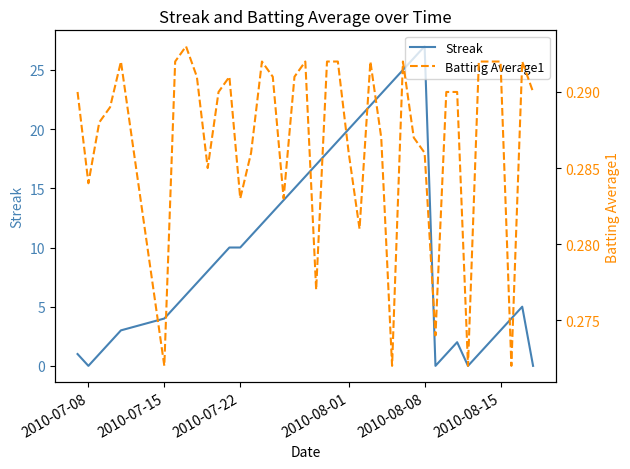

Reading left to right, what are all the values shown in this chart?

Streak: 1.0	0.0	1.0	2.0	3.0	4.0	5.0	6.0	7.0	8.0	9.0	10.0	10.0	11.0	12.0	13.0	14.0	15.0	16.0	17.0	18.0	19.0	20.0	21.0	22.0	23.0	24.0	25.0	26.0	27.0	0.0	1.0	2.0	0.0	1.0	2.0	3.0	4.0	5.0	0.0
Batting Average1: 0.3	0.3	0.3	0.3	0.3	0.3	0.3	0.3	0.3	0.3	0.3	0.3	0.3	0.3	0.3	0.3	0.3	0.3	0.3	0.3	0.3	0.3	0.3	0.3	0.3	0.3	0.3	0.3	0.3	0.3	0.3	0.3	0.3	0.3	0.3	0.3	0.3	0.3	0.3	0.3